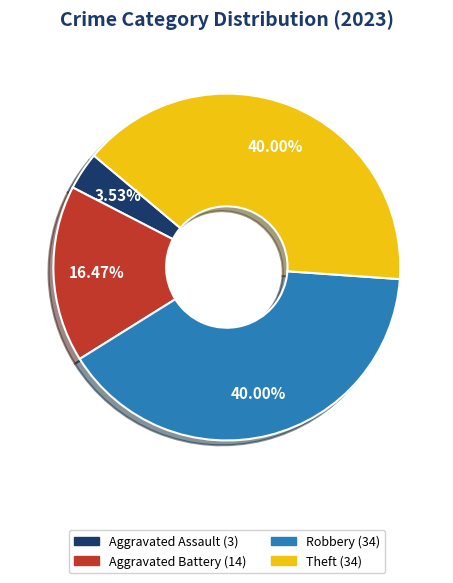

Is there a majority slice in this chart?

No